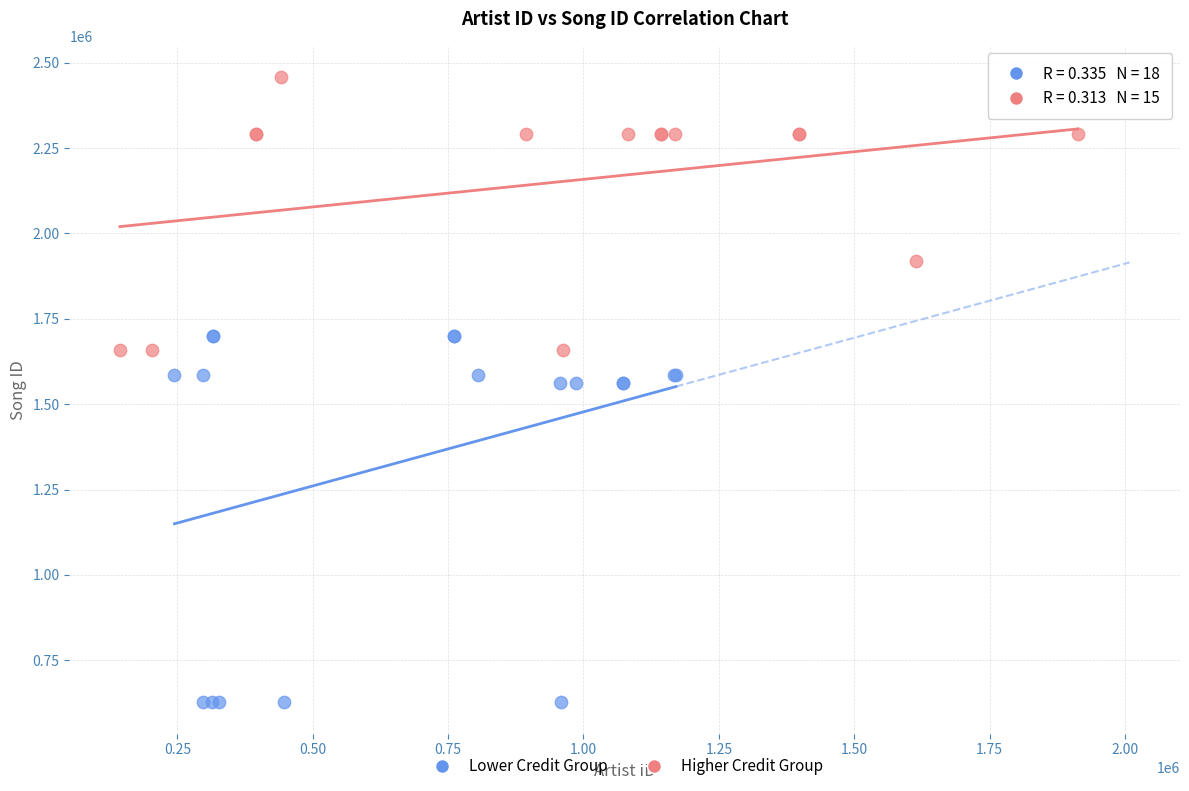

Which series reaches the maximum Y coordinate?

Higher Credit Group